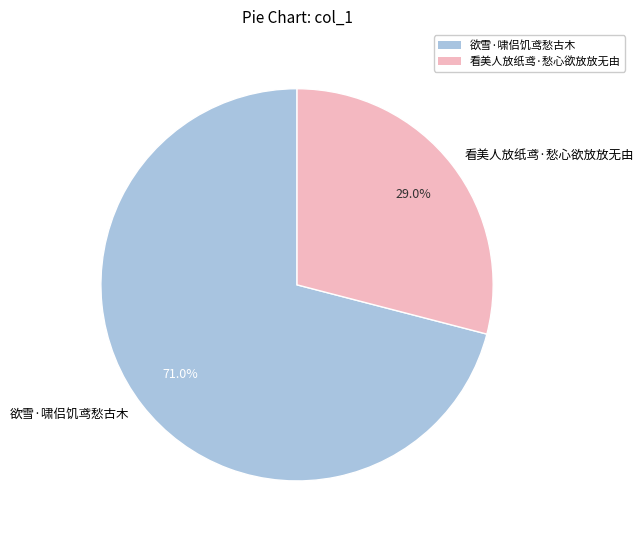

Which slice is the largest?

欲雪·啸侣饥鸢愁古木